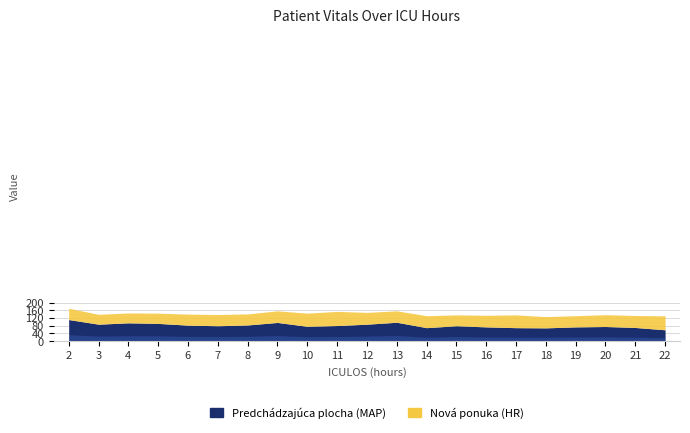

Rank the series at 15 from lowest to highest value.

HR, MAP